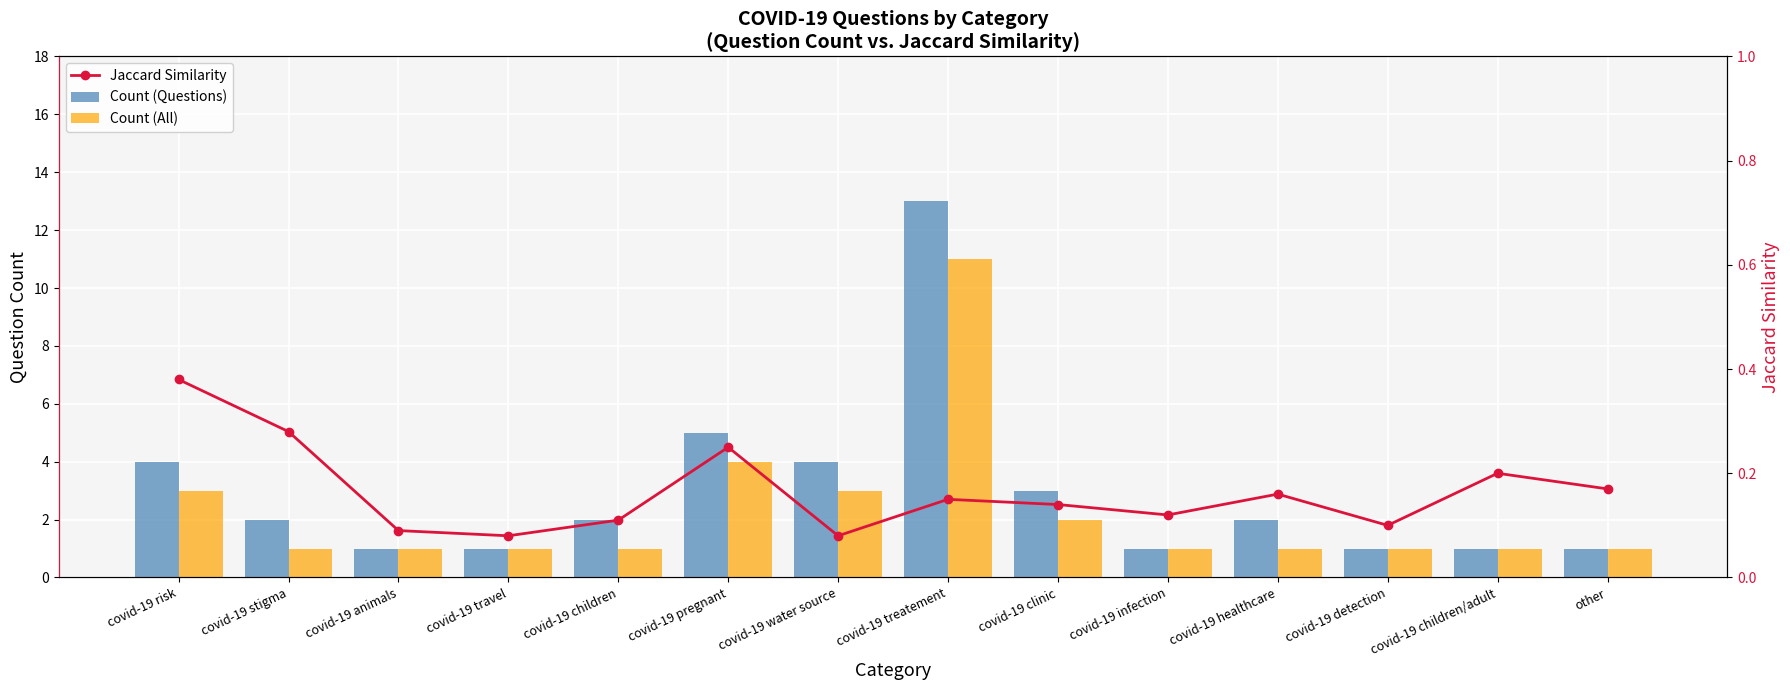

Reading left to right, transcribe all the data shown in this chart.

Count (Questions): 4.0	2.0	1.0	1.0	2.0	5.0	4.0	13.0	3.0	1.0	2.0	1.0	1.0	1.0
Count (All): 3.0	1.0	1.0	1.0	1.0	4.0	3.0	11.0	2.0	1.0	1.0	1.0	1.0	1.0
Jaccard Similarity: 0.4	0.3	0.1	0.1	0.1	0.2	0.1	0.1	0.1	0.1	0.2	0.1	0.2	0.2